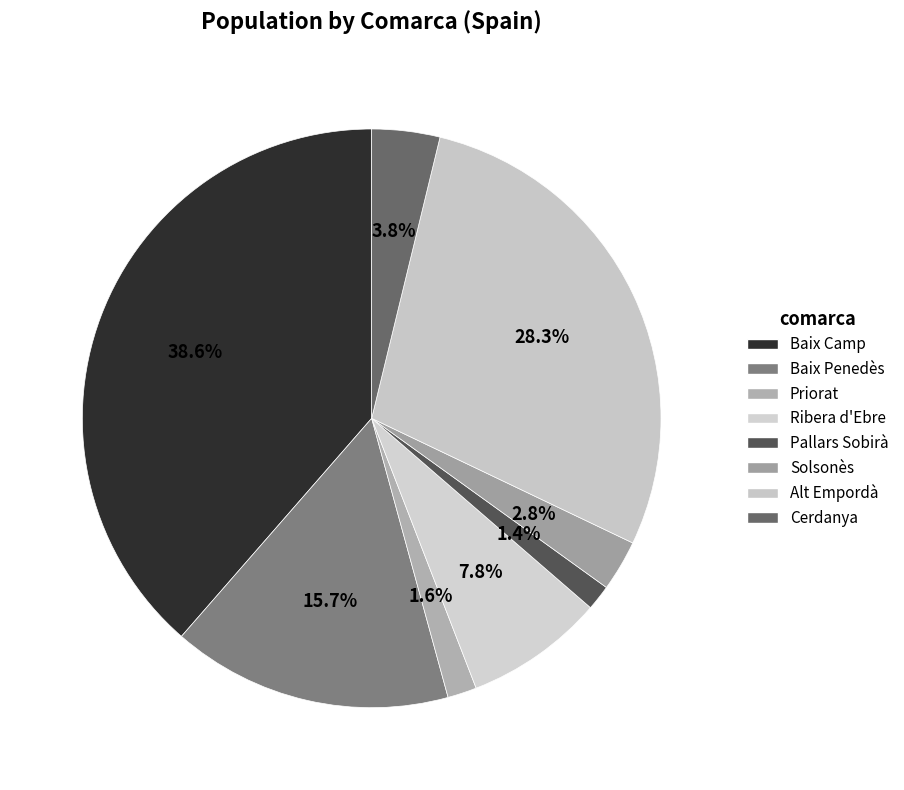

Rank the categories by value from lowest to highest.

Pallars Sobirà, Priorat, Solsonès, Cerdanya, Ribera d'Ebre, Baix Penedès, Alt Empordà, Baix Camp